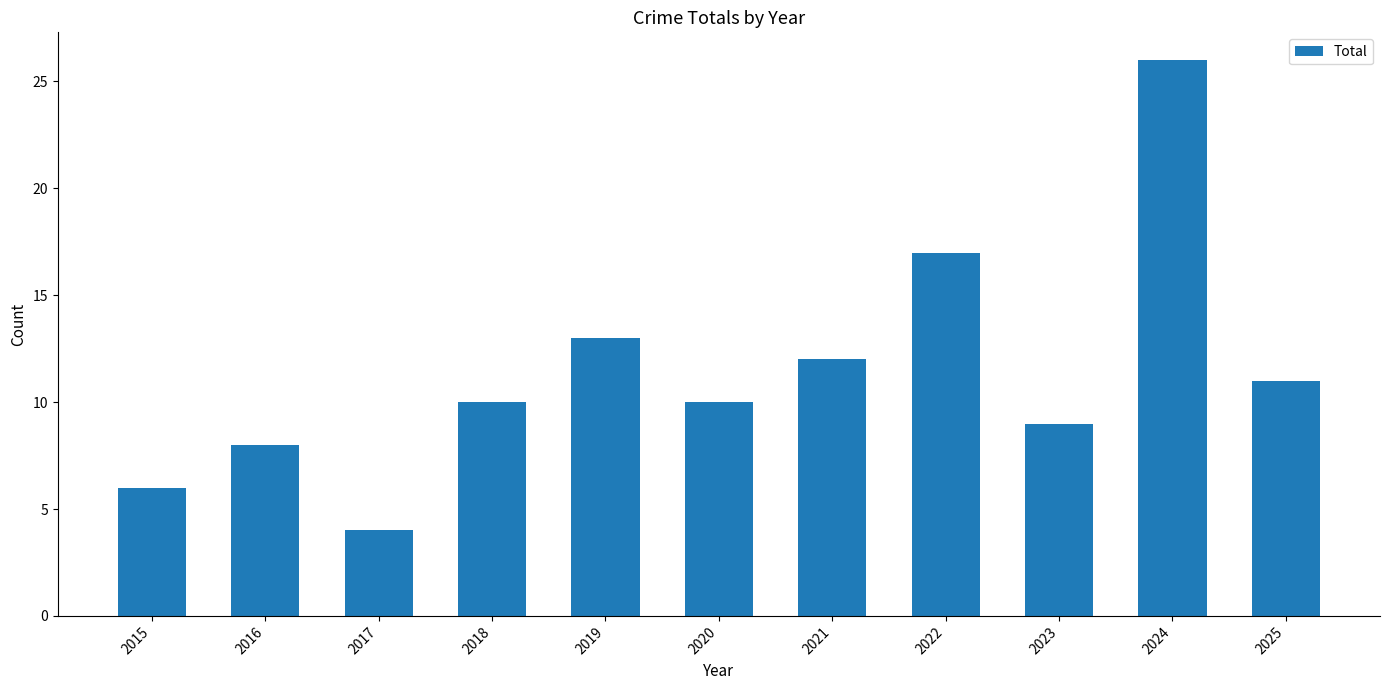

Reading right to left, transcribe all the data shown in this chart.

11	26	9	17	12	10	13	10	4	8	6